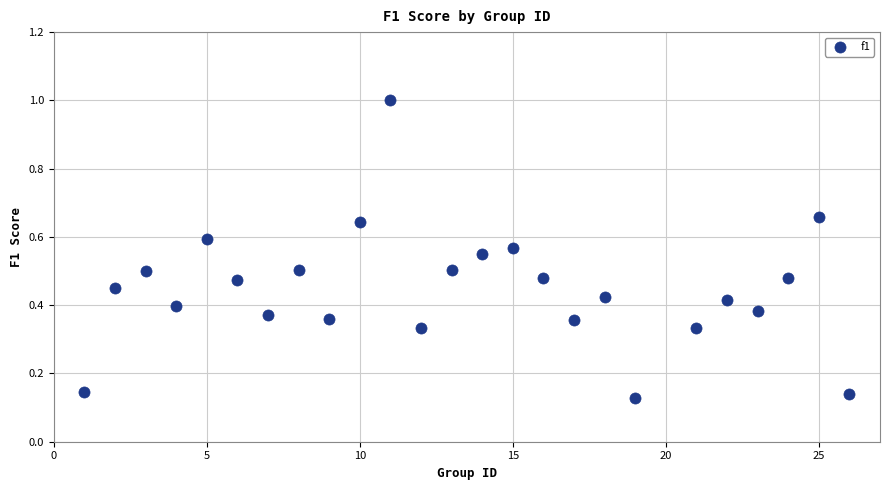

What is the range of Y values (max minus min)?

0.9